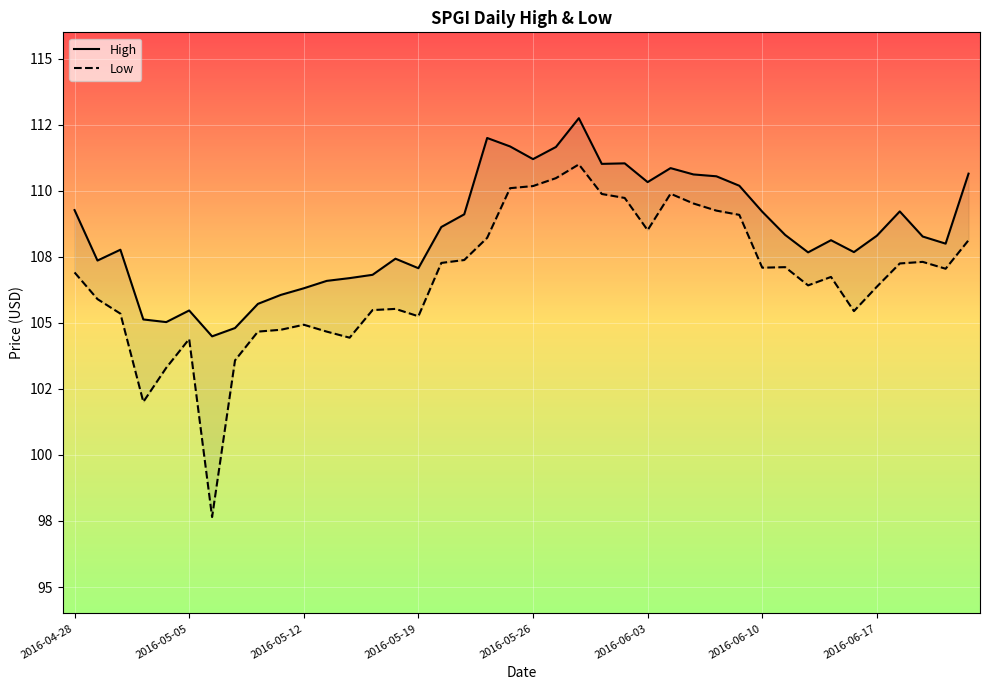

What is the difference between the maximum and minimum values in the High series?

8.3